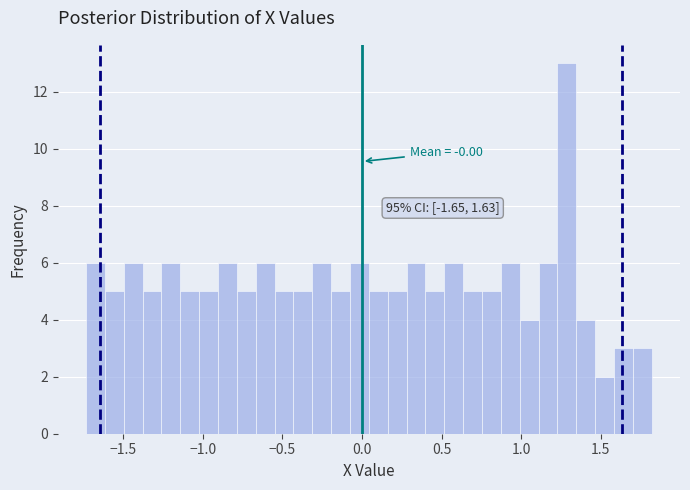

Read against the x-axis, roughly where is the centre of the tallest bar?

1.30